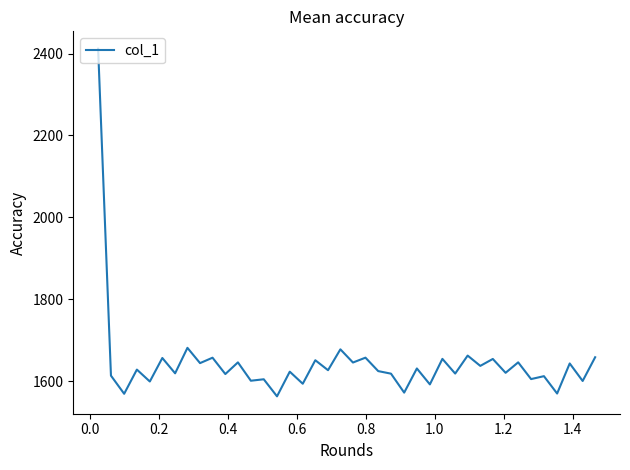

What is the difference between the maximum and minimum values?

849.5